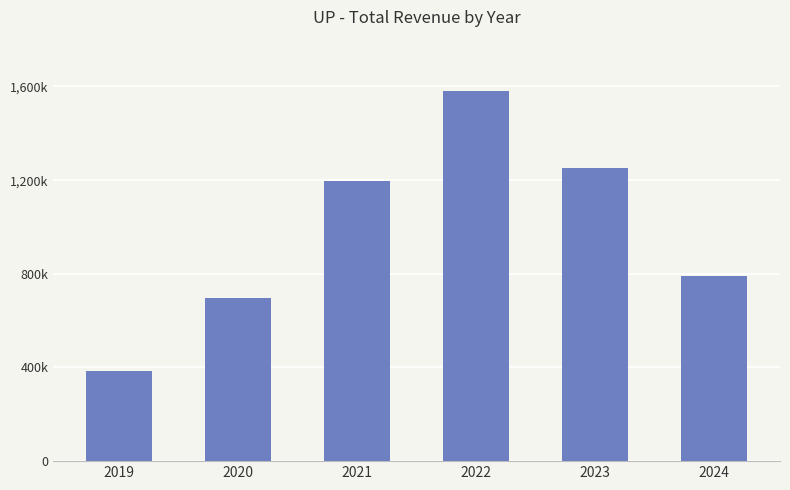

Are the bars horizontal?

No